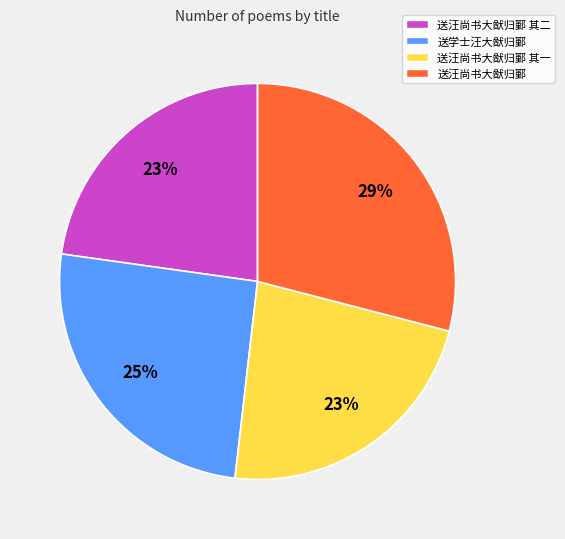

Count the number of slices in the pie.

4